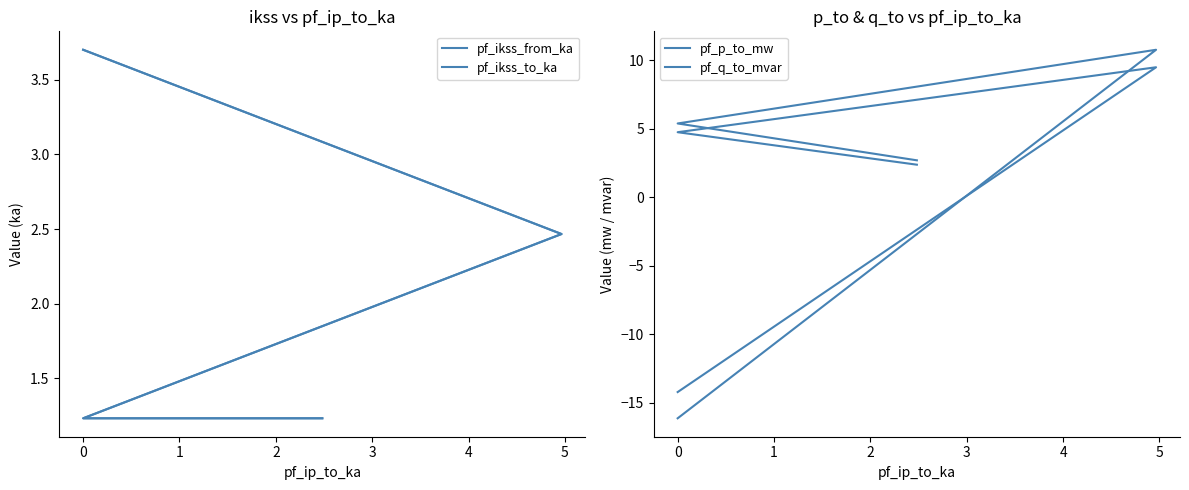

What is the sum of all pf_q_to_mvar values?

2.7